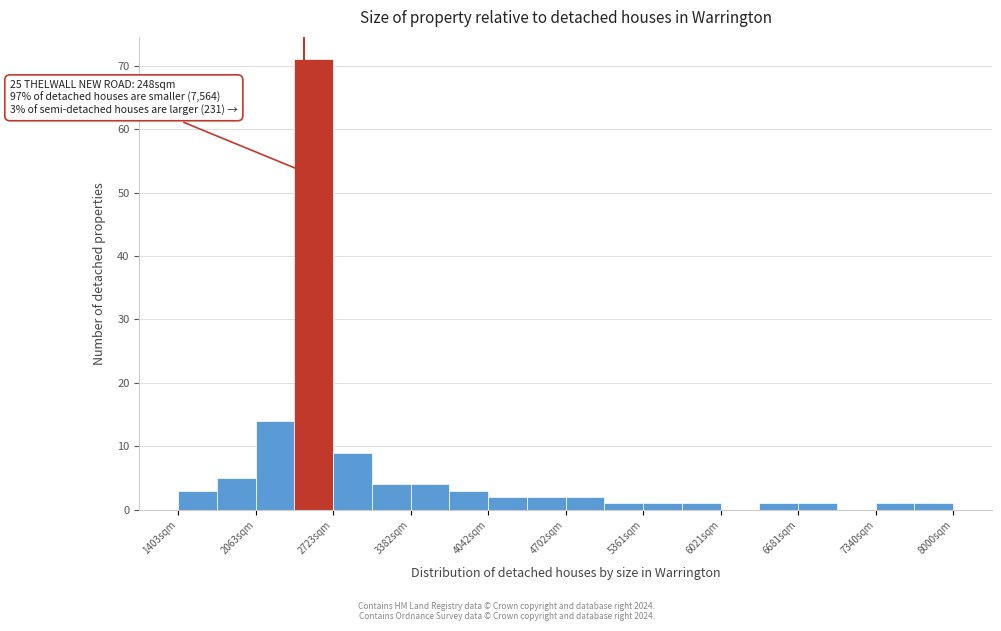

Around what value on the x-axis is the tallest bar? Give the approximate position of its centre, as read against the axis.

2600